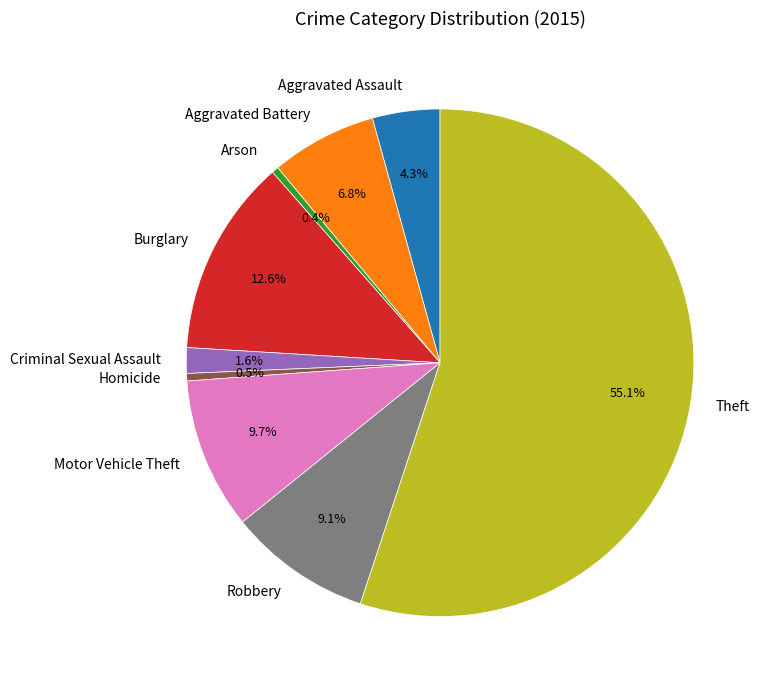

To the nearest percent, what is the difference between the largest and smallest slice percentages?

55%